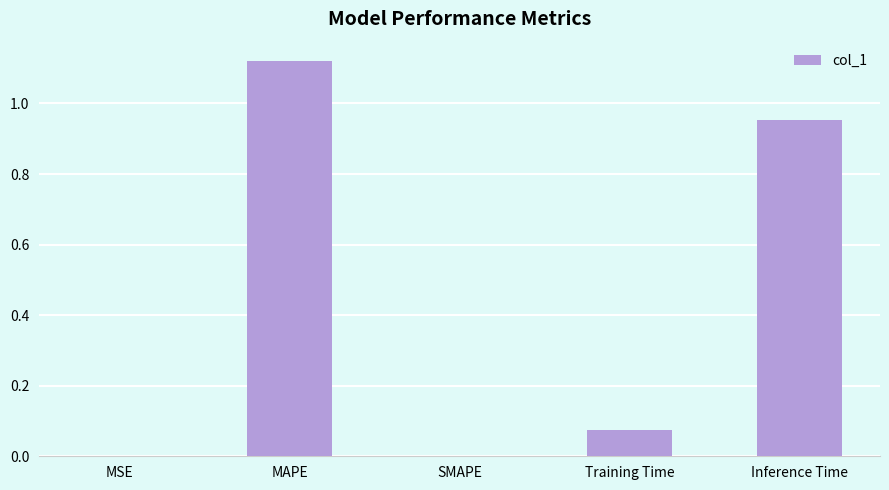

Which label corresponds to the largest value in the chart?

MAPE